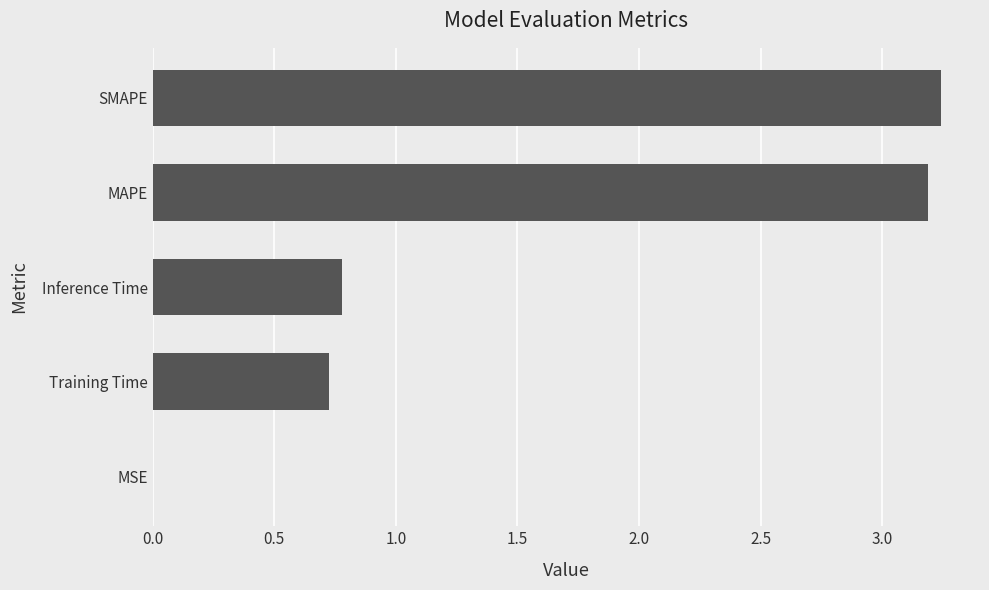

What is the sum of the values at Training Time and MAPE?

3.9